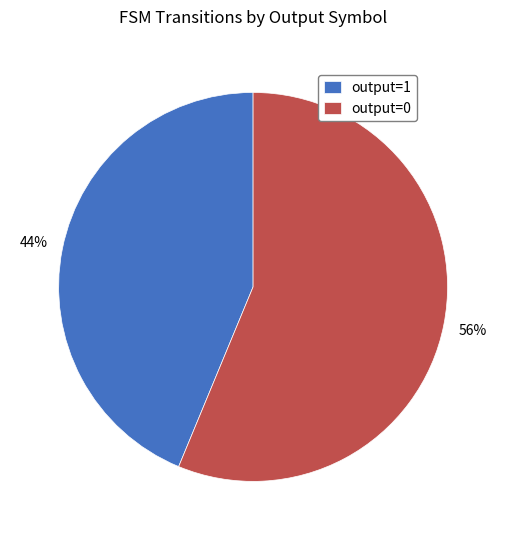

Rank the categories by value from lowest to highest.

output=1, output=0